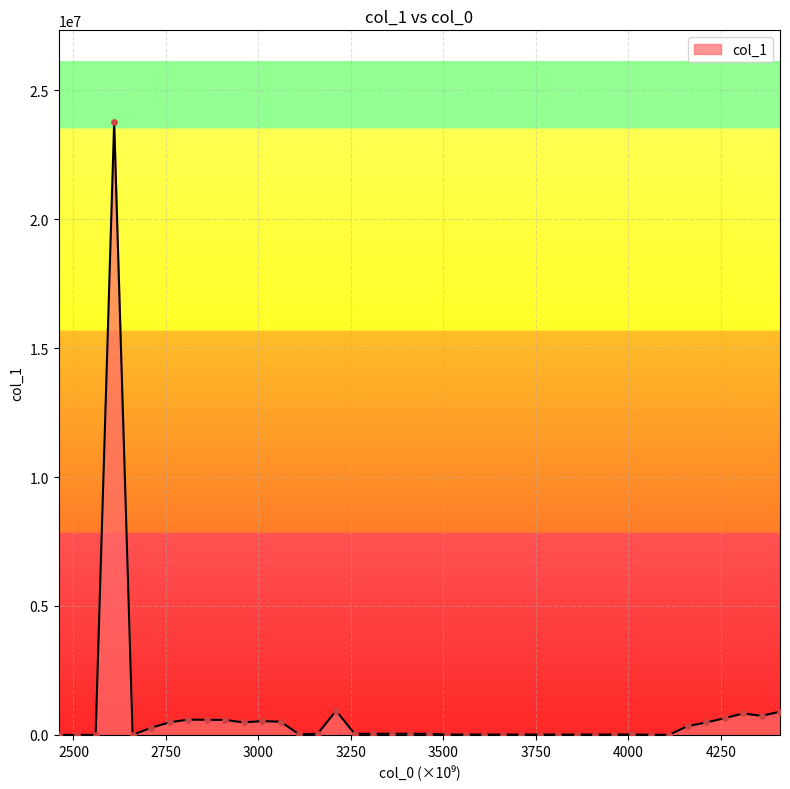

What is the difference between the maximum and minimum values?

23760399.6